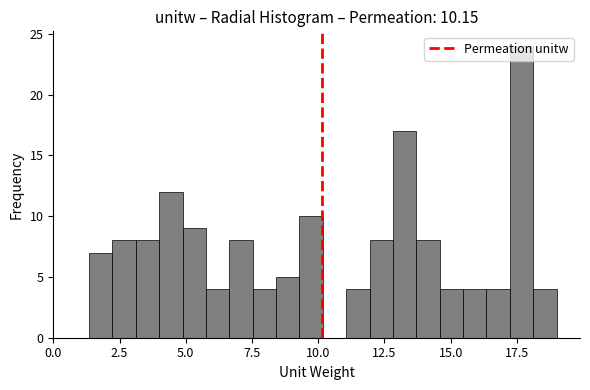

Read against the x-axis, roughly where is the centre of the tallest bar?

17.5